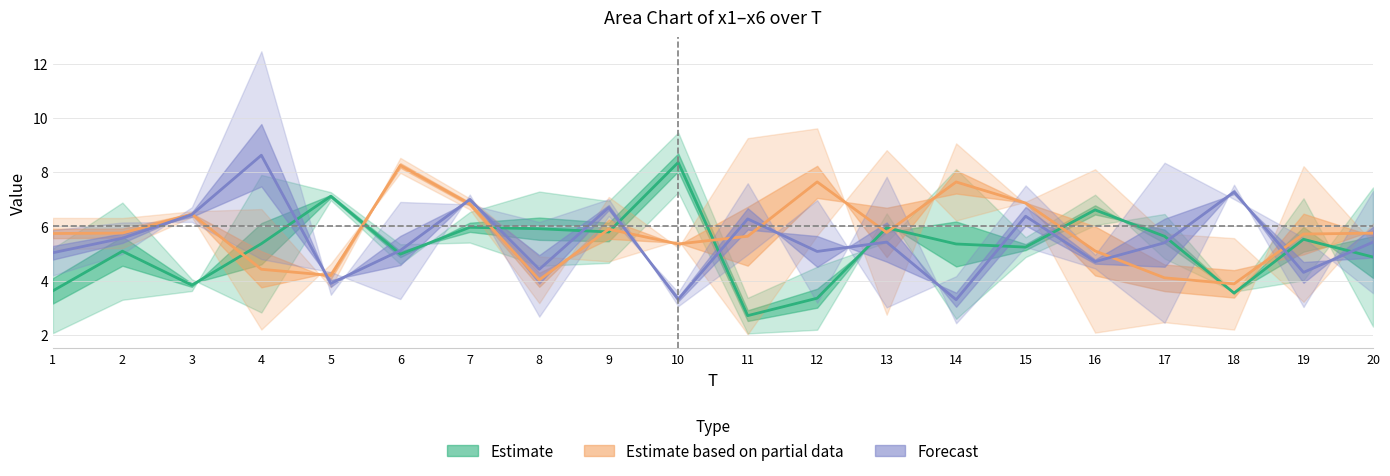

Reading left to right, what are all the values shown in this chart?

Estimate: 3.6	5.1	3.8	5.4	7.1	5.0	6.0	5.9	5.8	8.4	2.7	3.4	5.9	5.4	5.2	6.6	5.6	3.5	5.5	4.9
Estimate based on partial data: 5.7	5.8	6.5	4.4	4.2	8.2	6.8	4.0	5.9	5.4	5.6	7.6	5.8	7.6	6.9	5.1	4.1	3.9	5.7	5.7
Forecast: 5.0	5.6	6.4	8.6	3.9	5.1	7.0	4.4	6.7	3.3	6.3	5.1	5.4	3.3	6.4	4.7	5.4	7.3	4.3	5.4